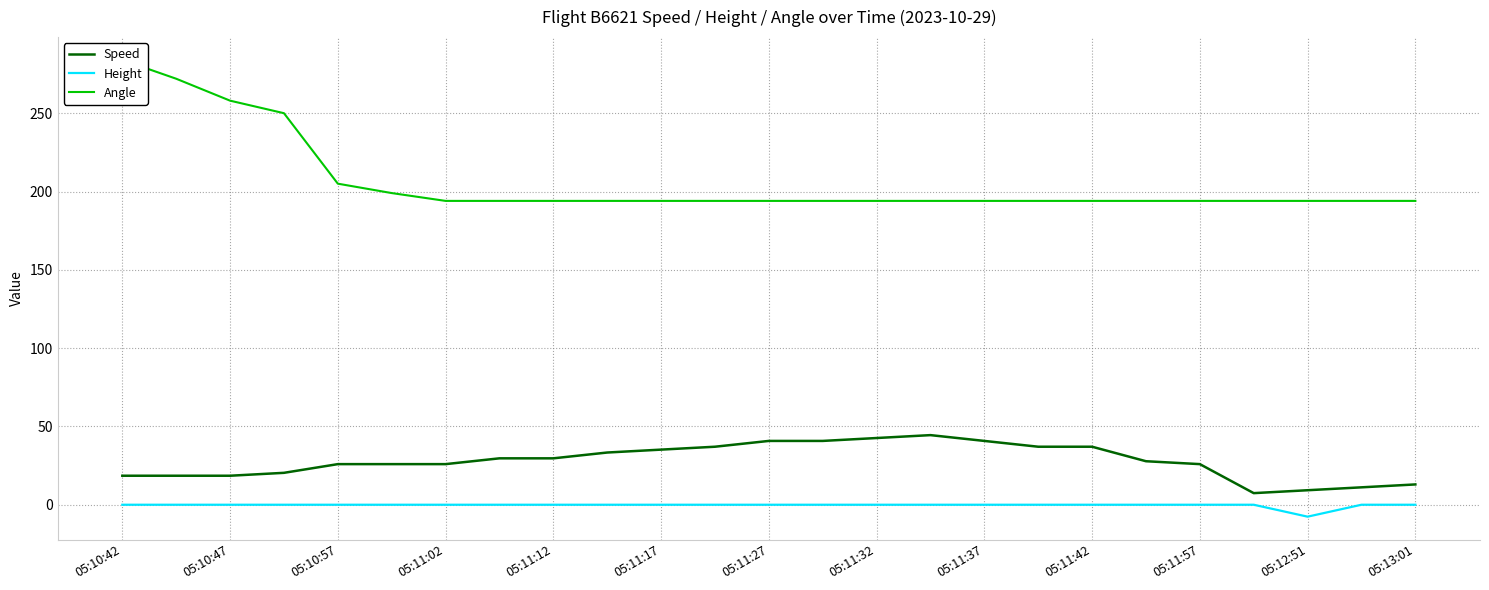

Is it true that Speed equals 9.3 at 05:12:51?

True